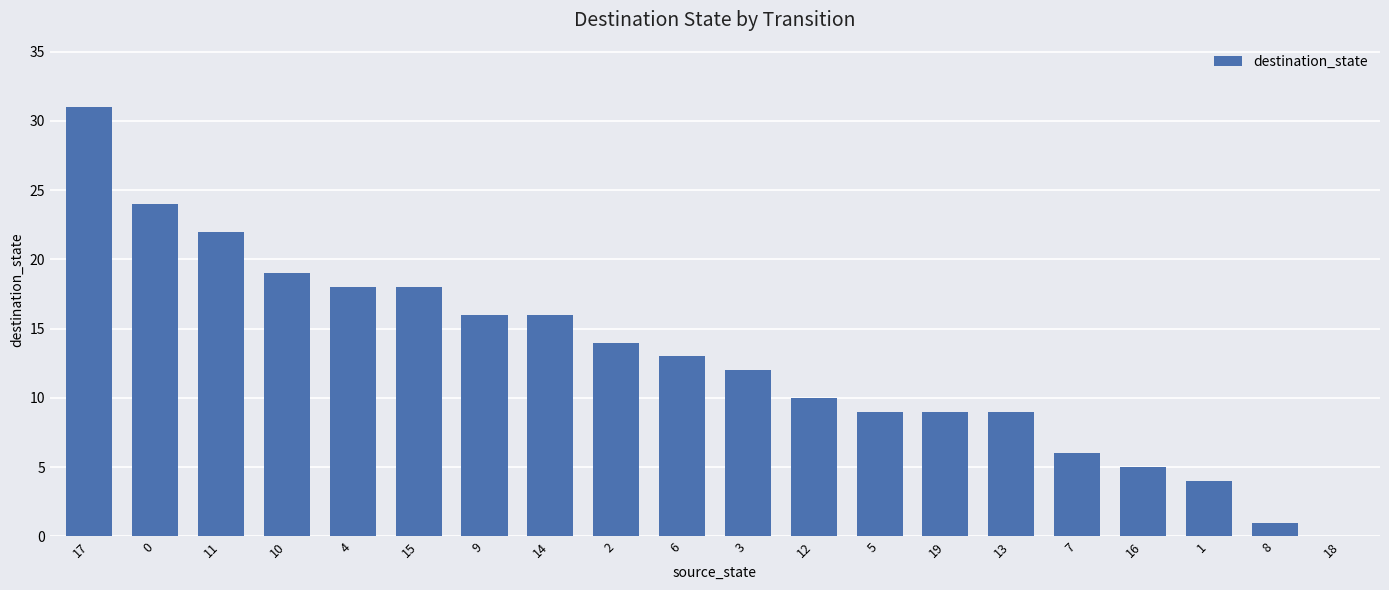

What is the sum of all values?

256